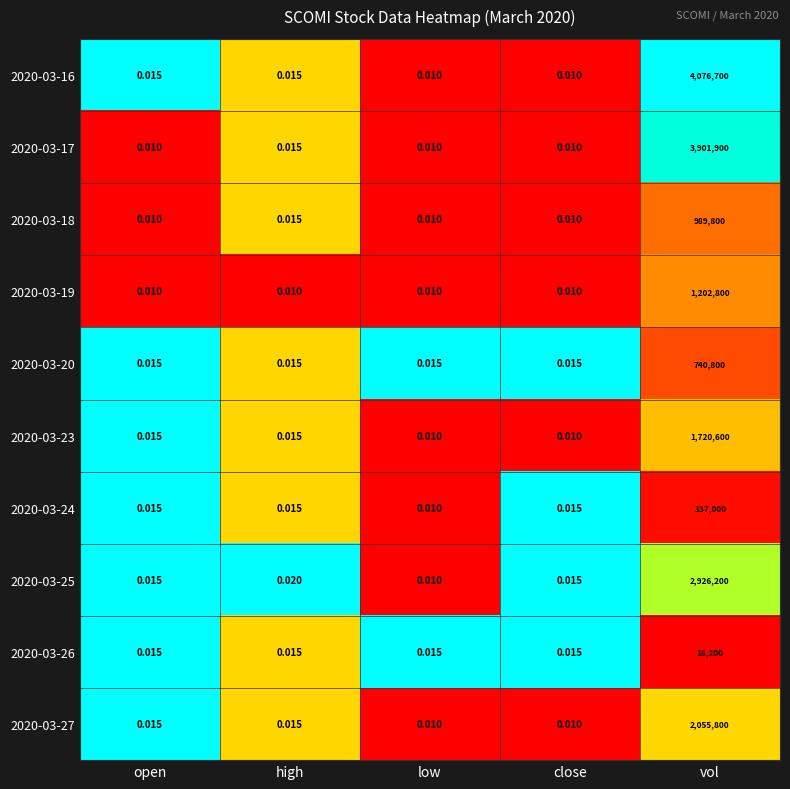

At which label does 2020-03-23 reach its peak?

vol